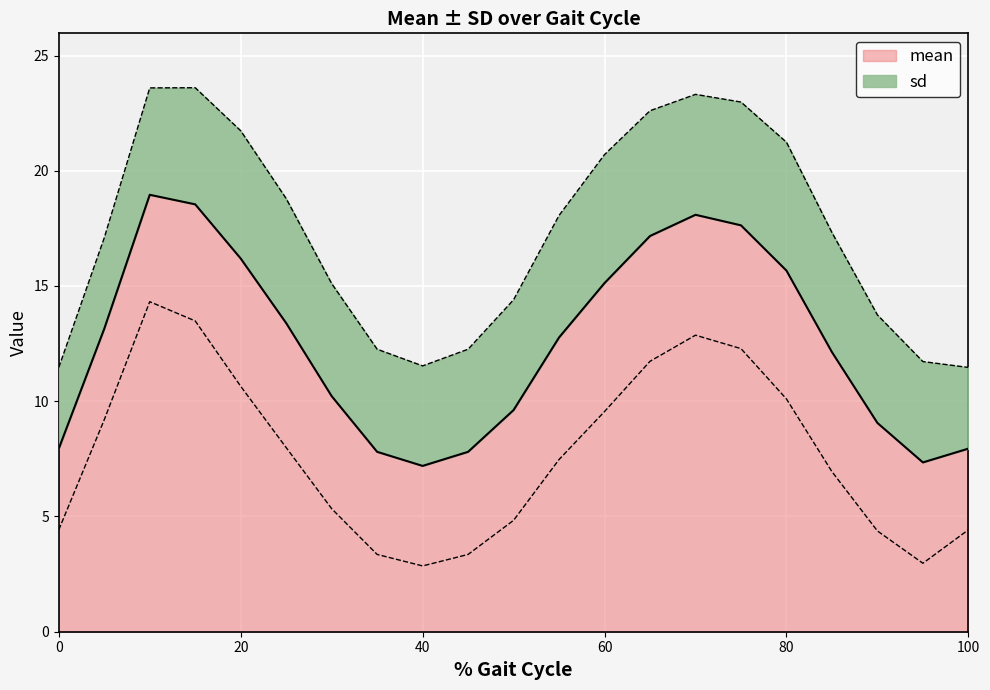

Which series has the largest range (max minus min)?

mean